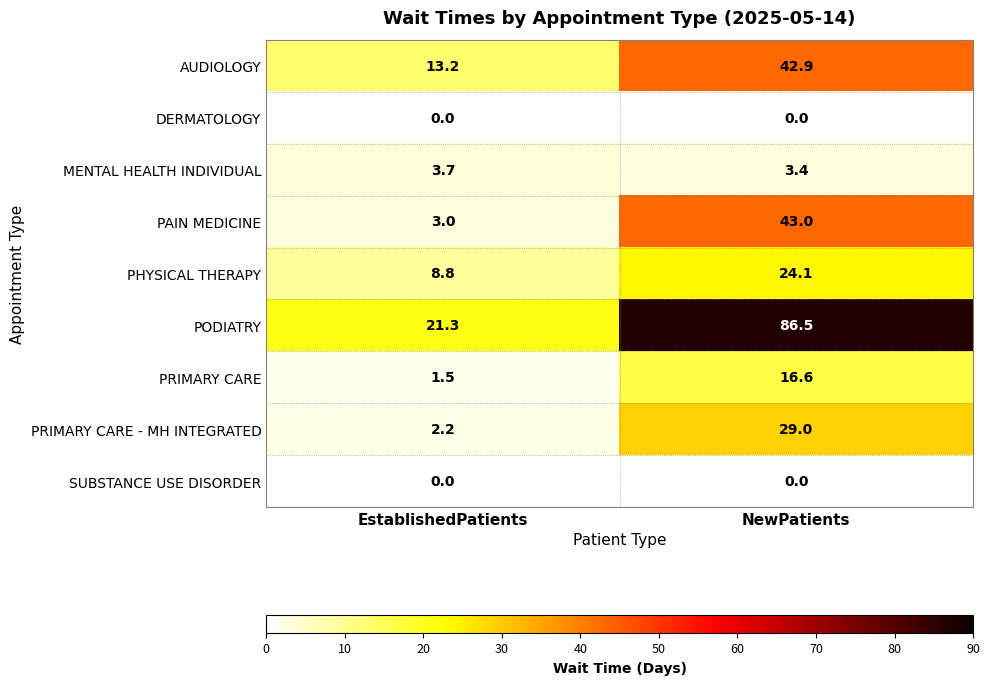

The value of DERMATOLOGY at EstablishedPatients is 0.0. True or false?

True